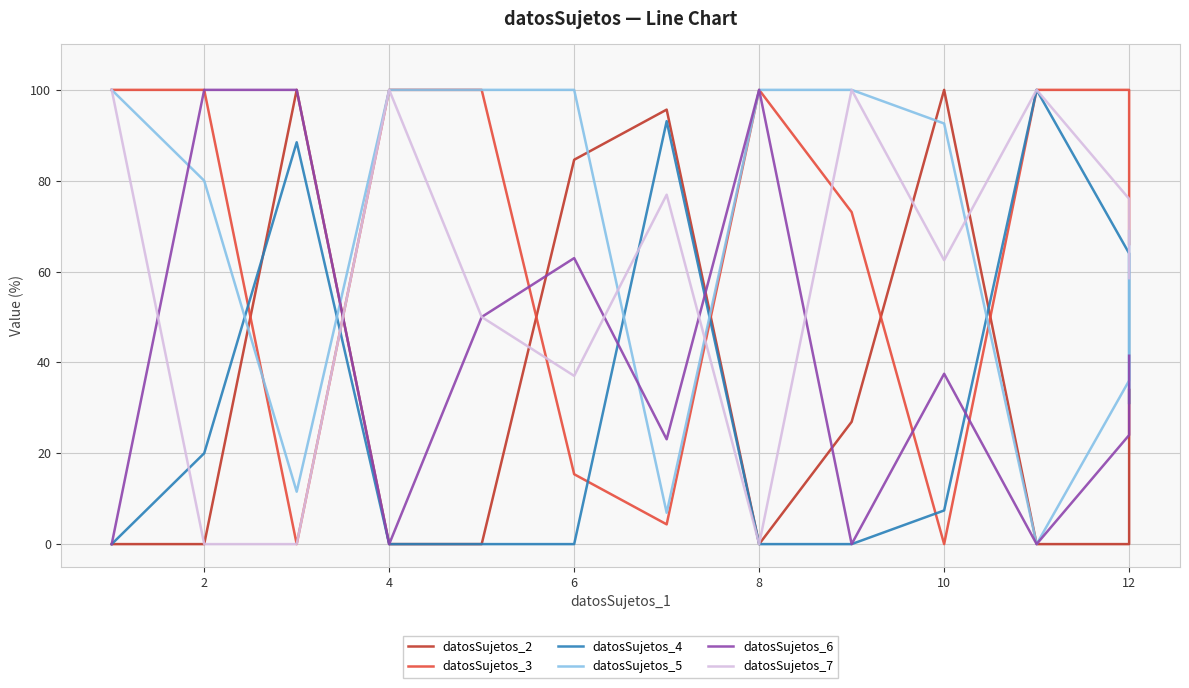

How many values in datosSujetos_7 are above zero?

10